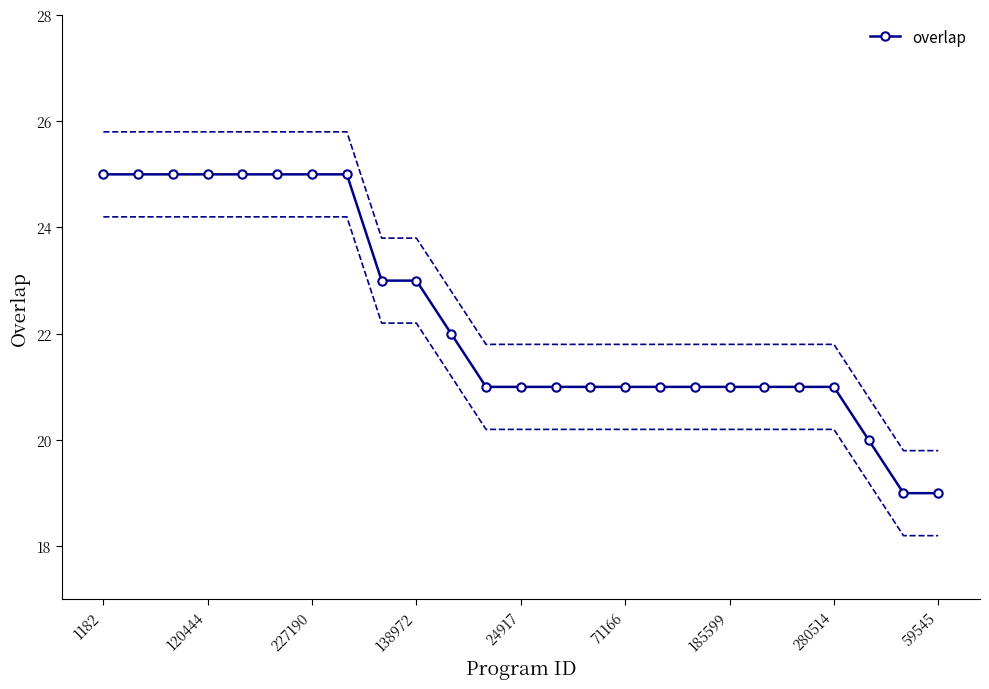

The value of overlap at 59545 is 33. True or false?

False